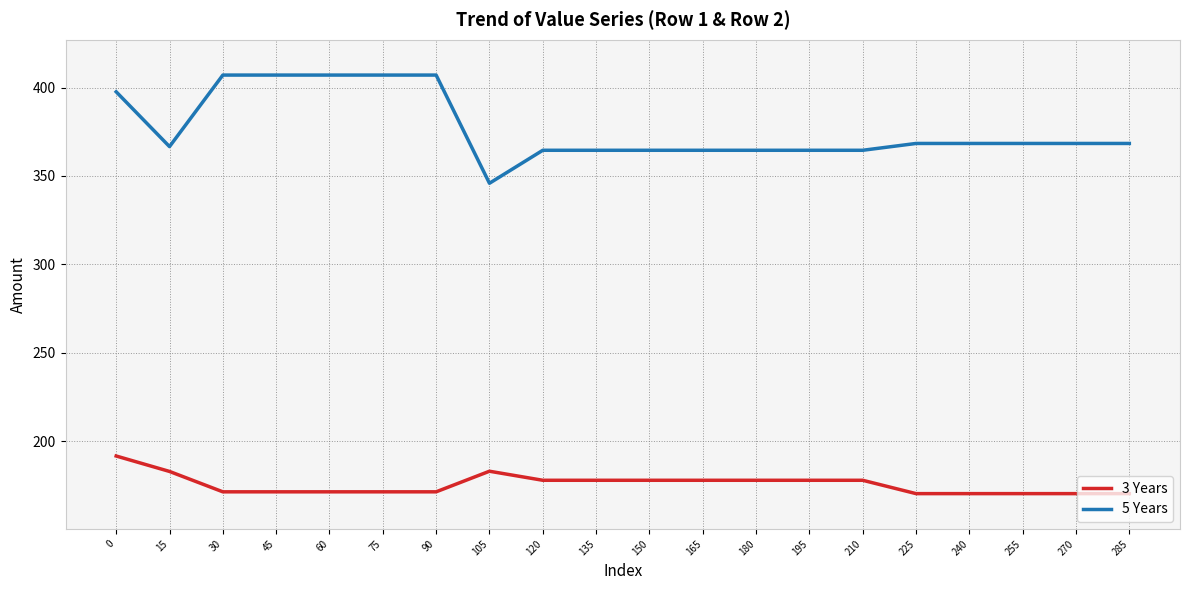

The value of 5 Years at 0 is 521.7. True or false?

False